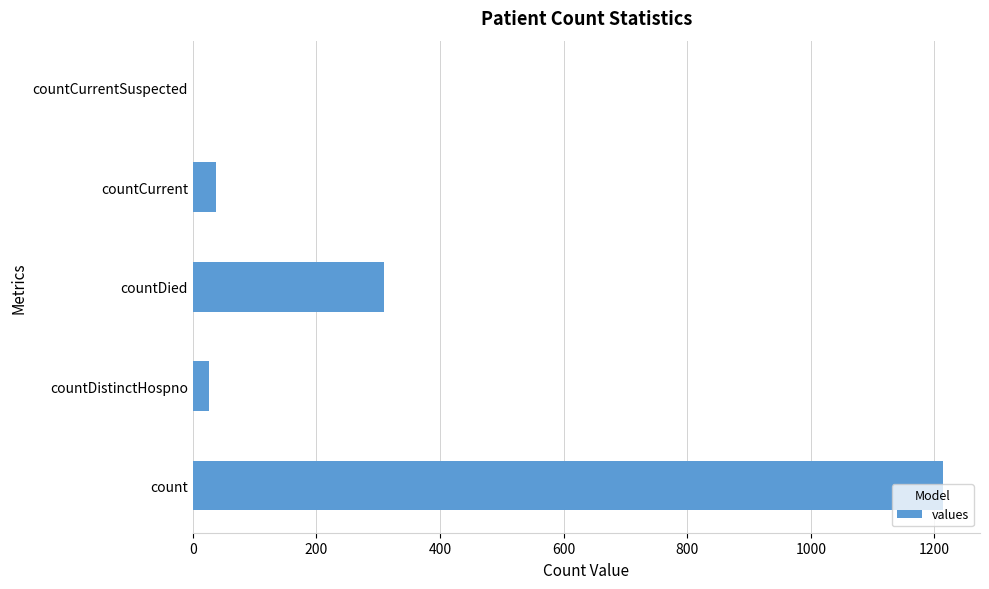

Does the chart contain stacked bars?

No